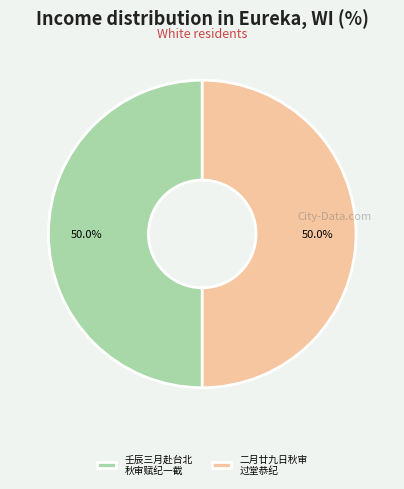

What percentage do 二月廿九日秋审 过堂恭纪 and 壬辰三月赴台北 秋审赋纪一截 together represent?

100.0%